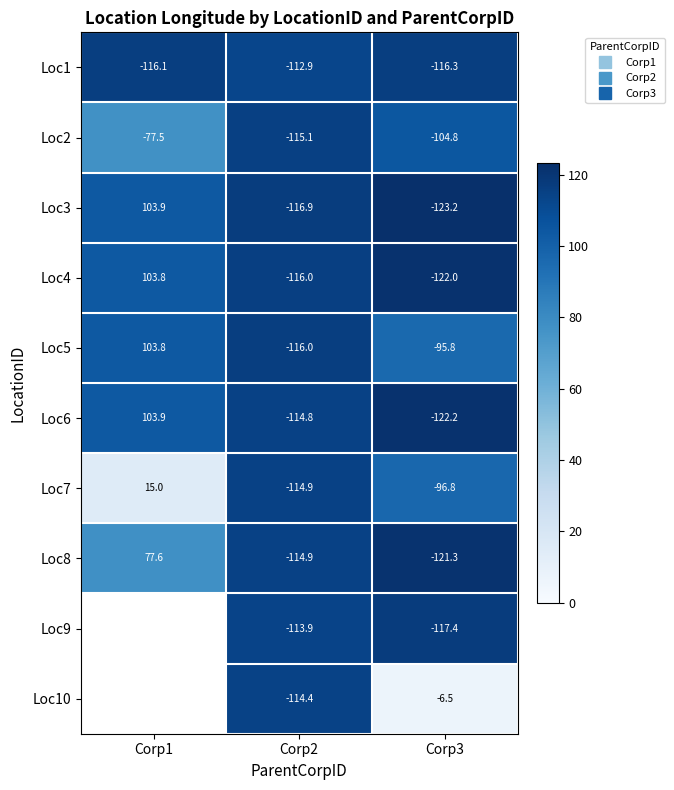

How many distinct data groups are displayed?

10